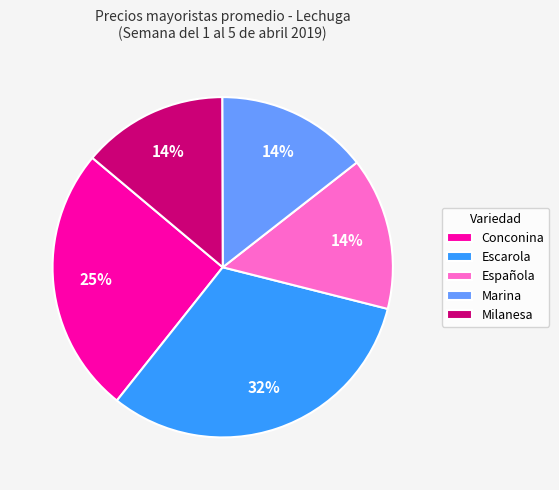

To the nearest percent, what is the difference between the largest and smallest slice percentages?

18%